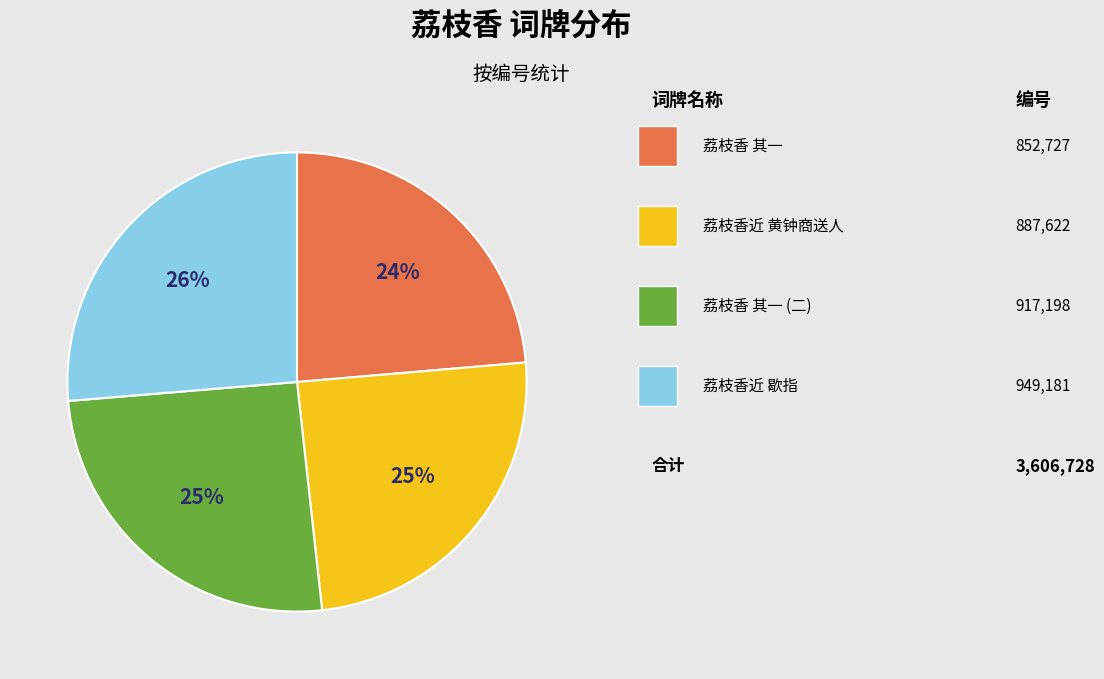

Is there a majority slice in this chart?

No